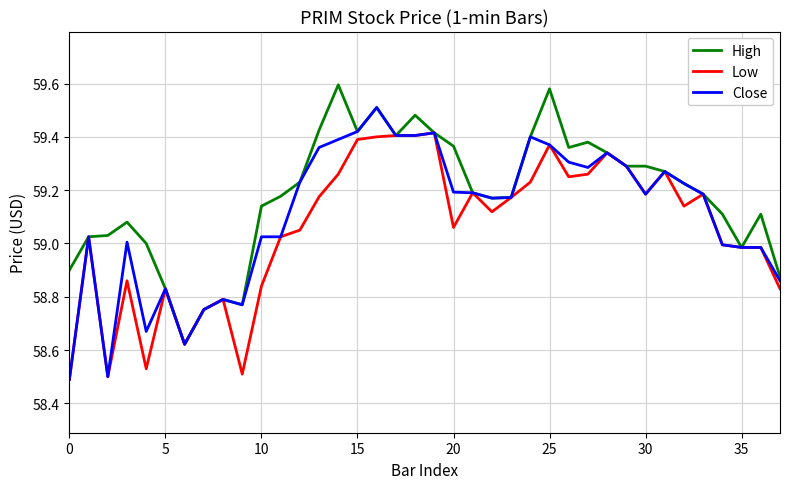

Which series has the largest range (max minus min)?

Close